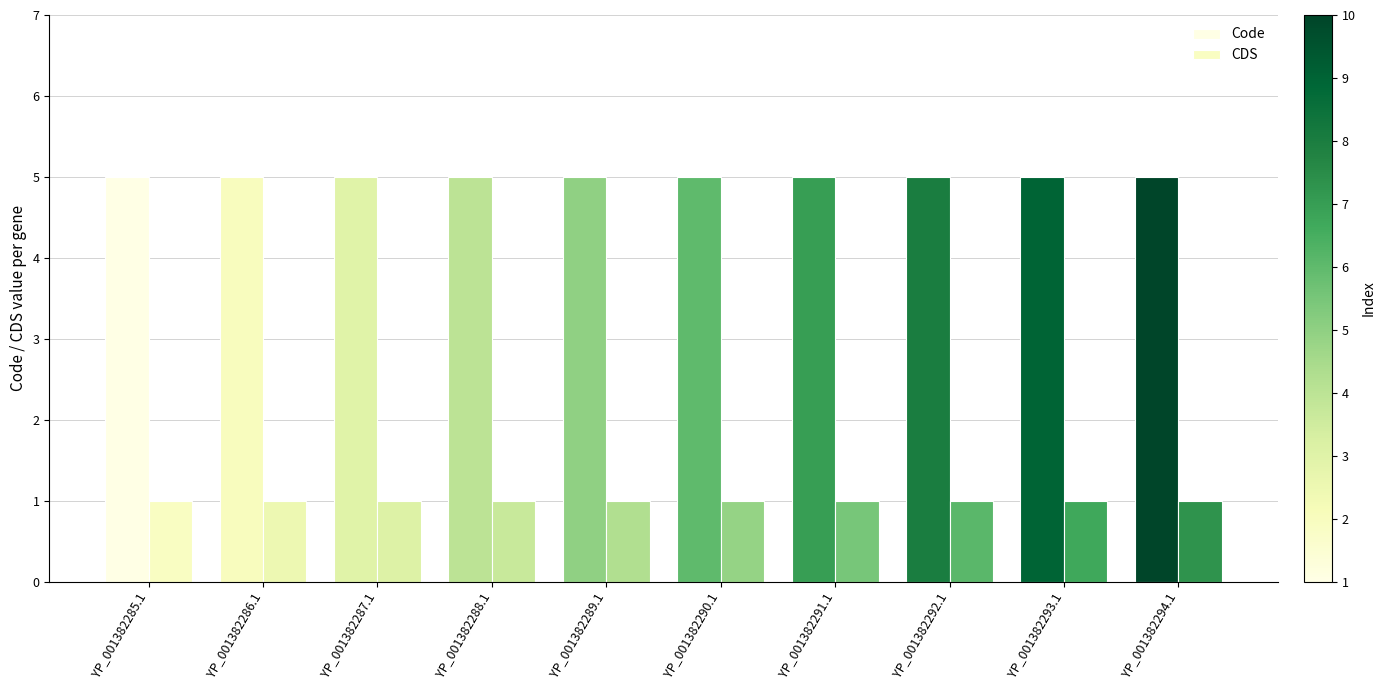

List the series in order of their peak value, lowest first.

CDS, Code